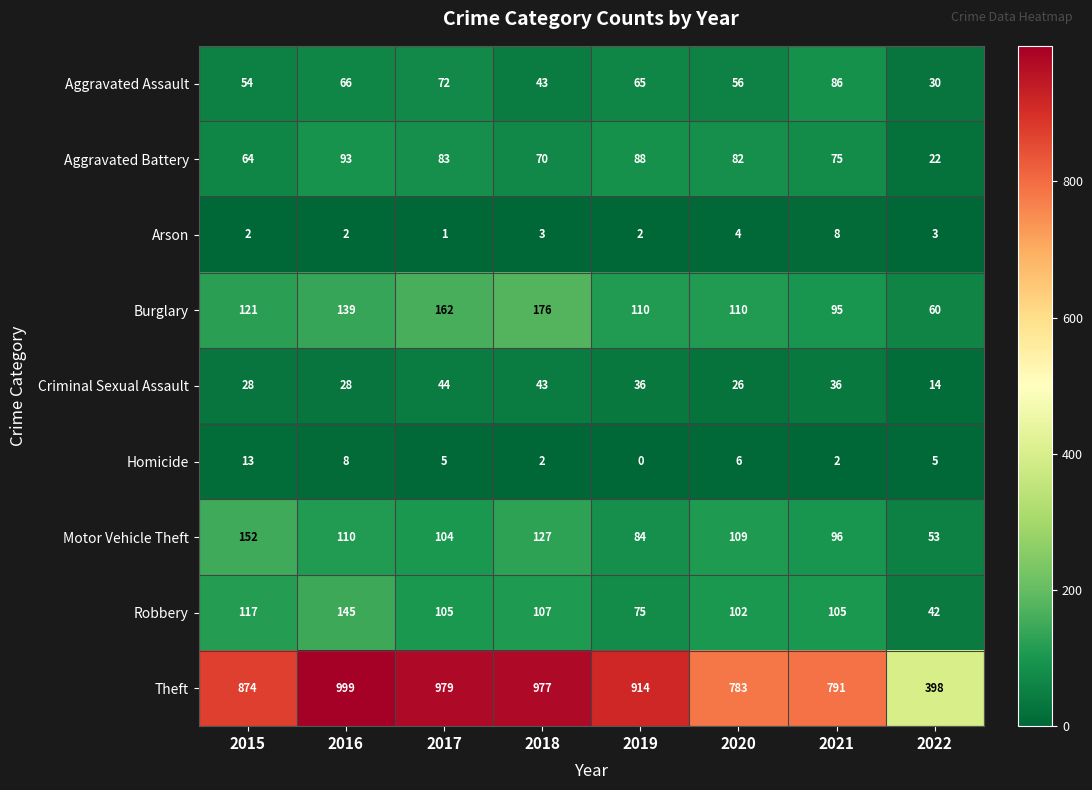

What is the sum of all Burglary values?

973